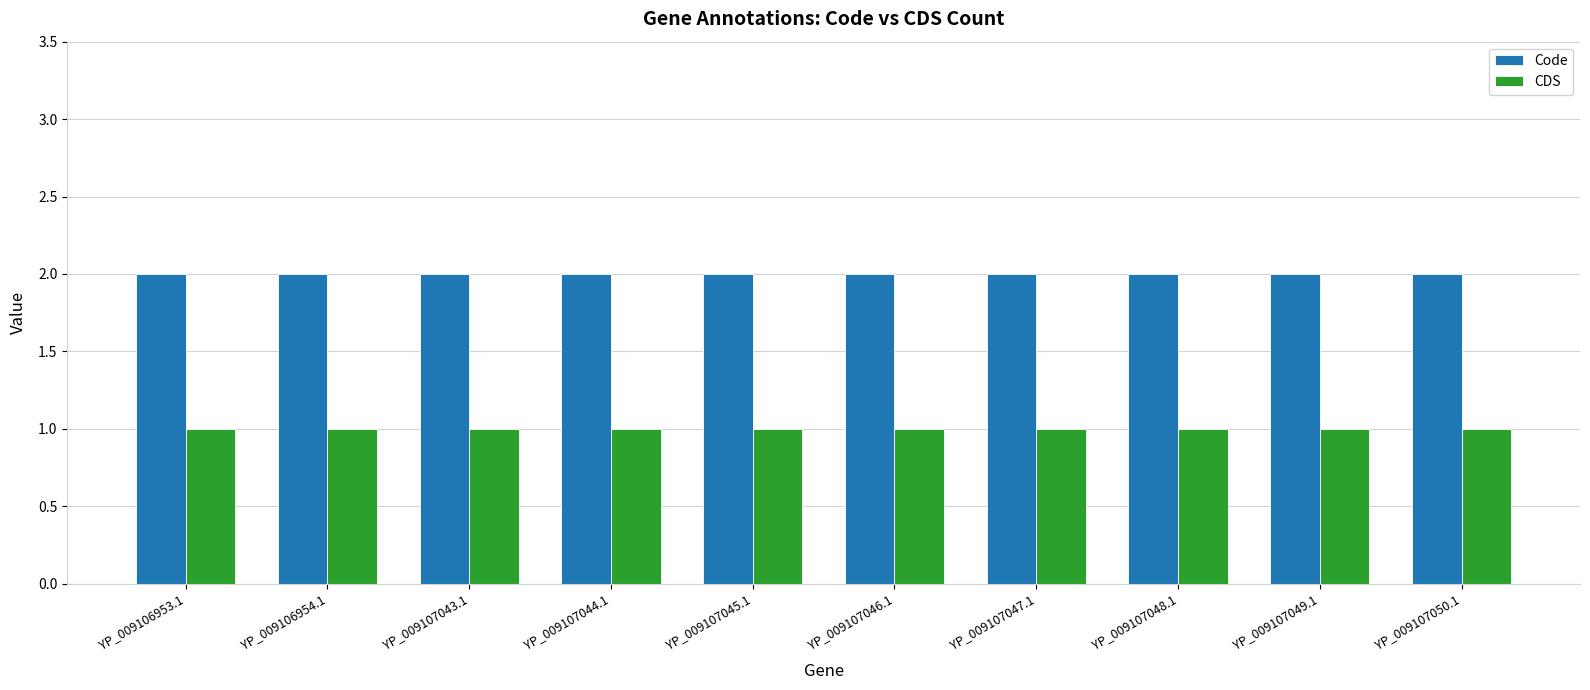

Reading right to left, list all the values displayed in this chart.

Code: 2	2	2	2	2	2	2	2	2	2
CDS: 1	1	1	1	1	1	1	1	1	1